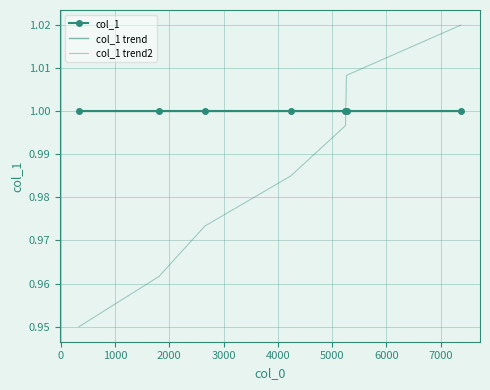

What is the average value of the col_1 trend2 series?

1.0